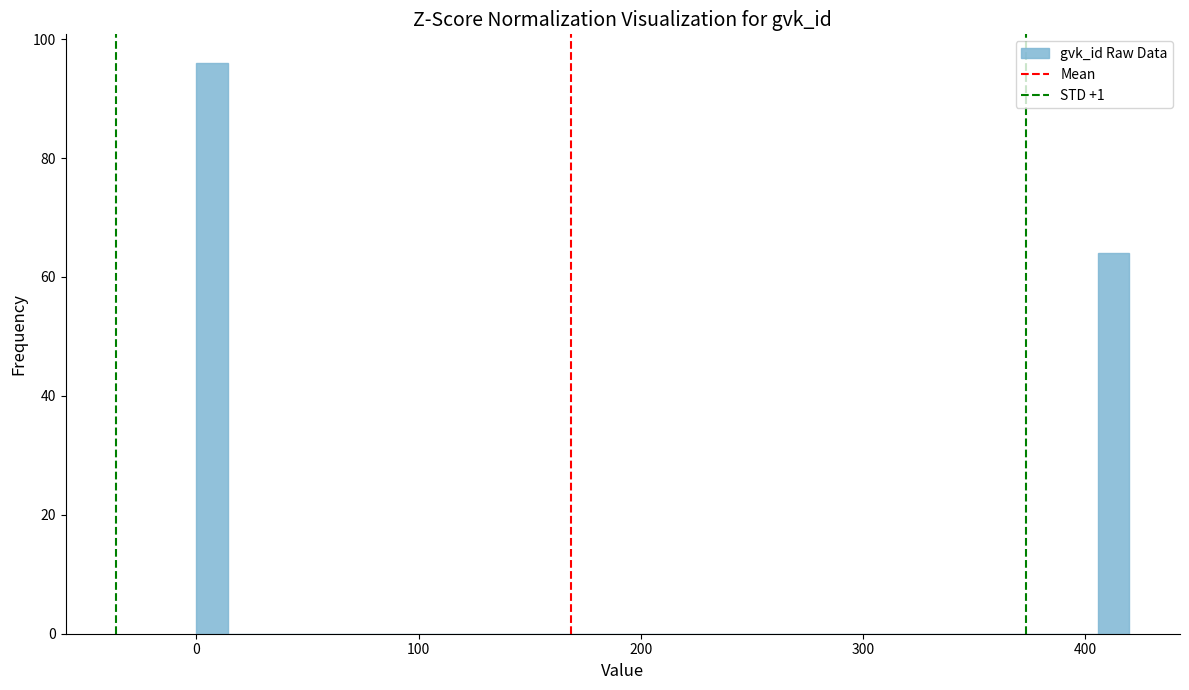

Read against the x-axis, roughly where is the centre of the tallest bar?

10